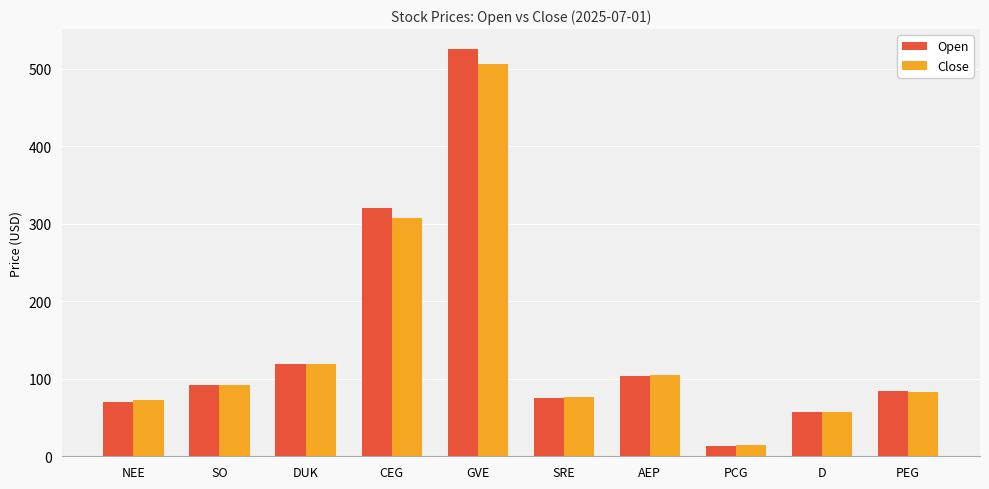

What is the approximate value of Close at DUK?

118.9